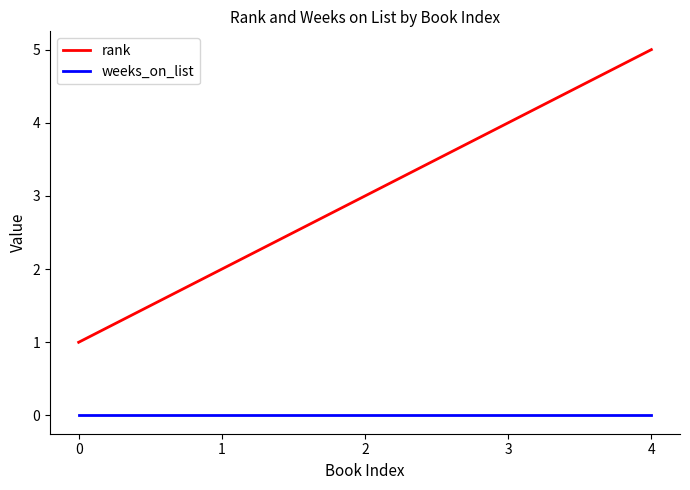

What is the minimum value for rank?

1